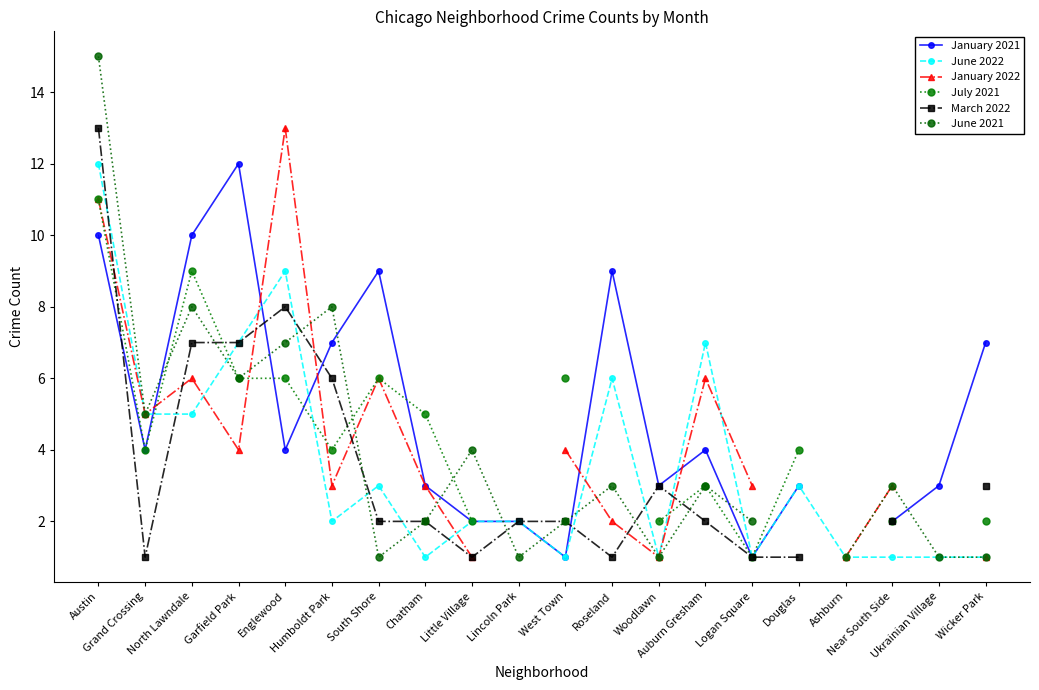

What is the sum of the March 2022 values at Grand Crossing and Roseland?

2.0